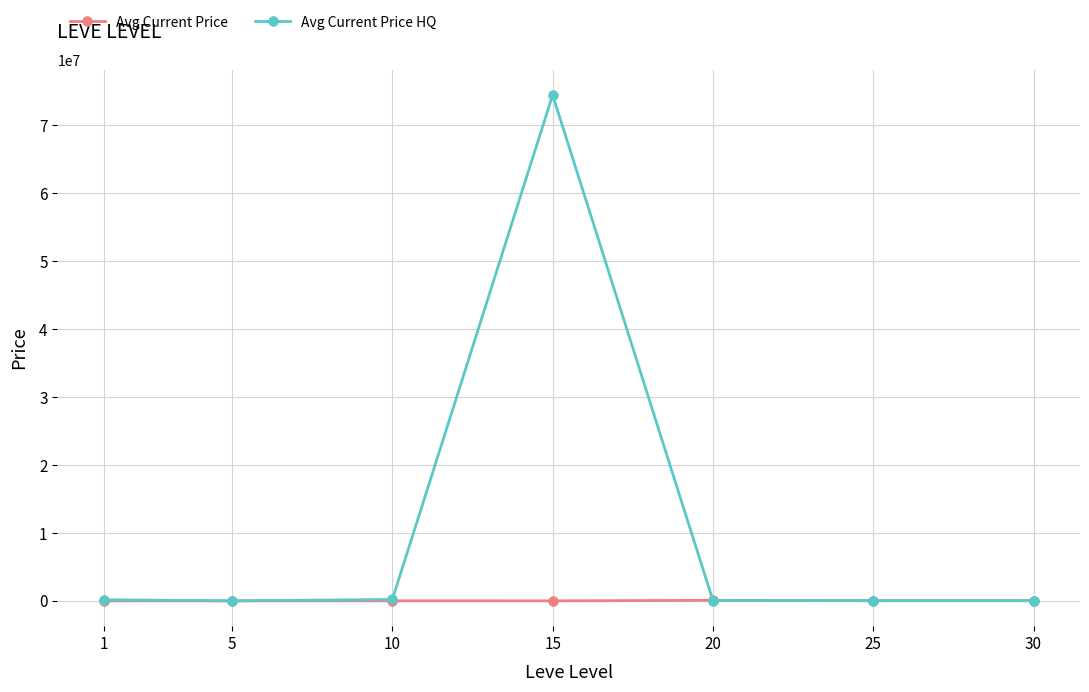

List the series in order of their overall mean, lowest first.

Avg Current Price, Avg Current Price HQ